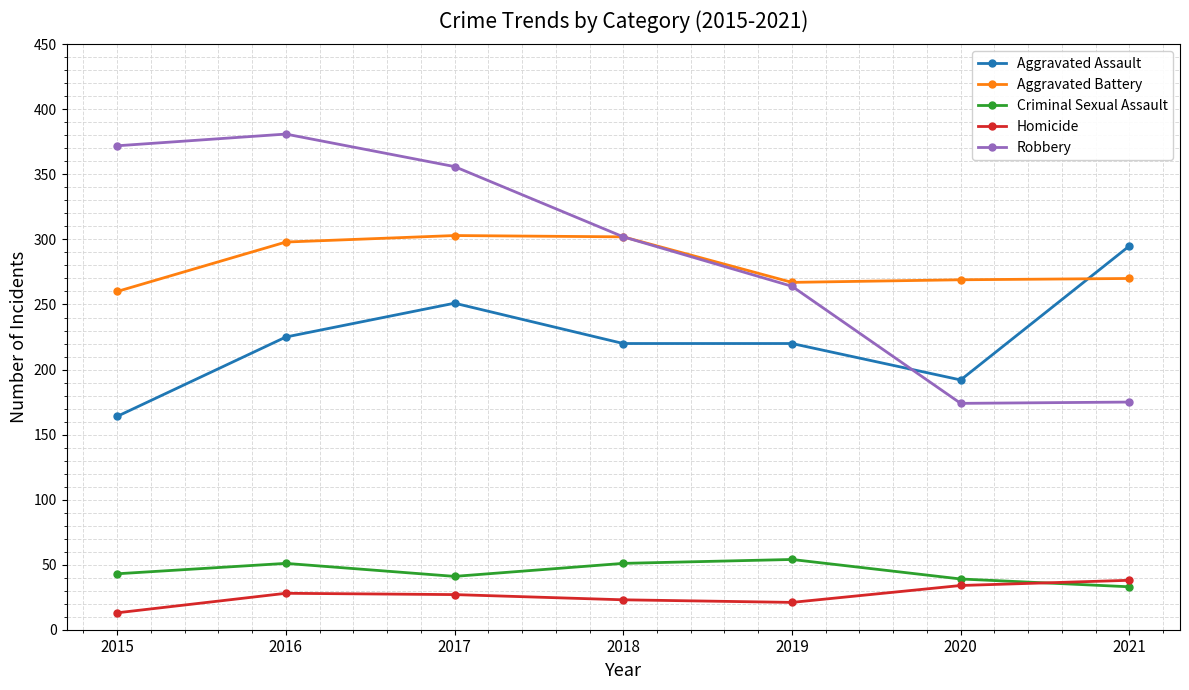

How many values in the Criminal Sexual Assault series are below 43?

3